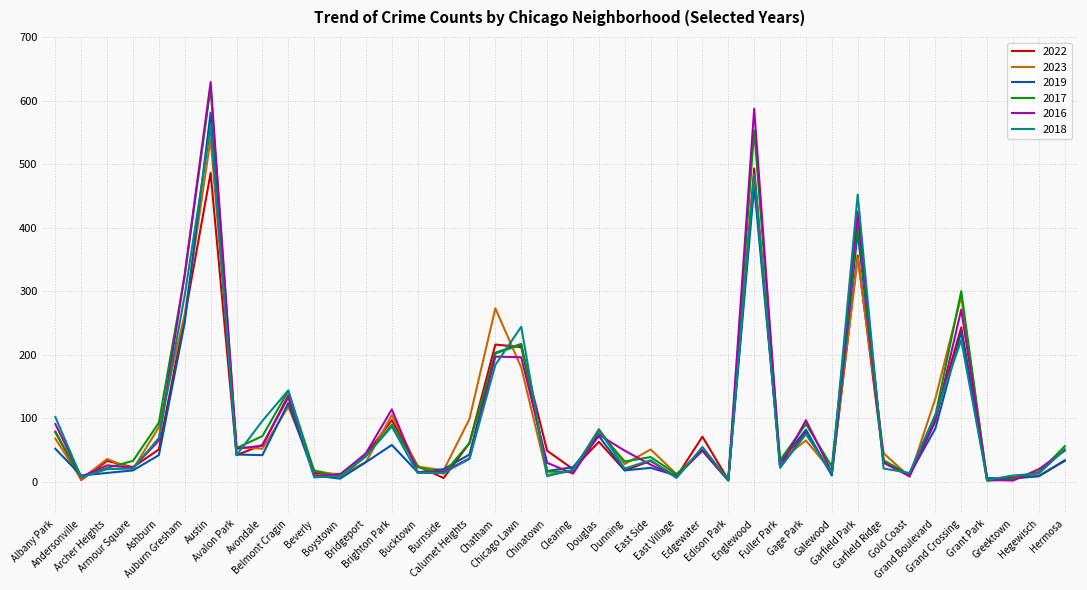

Which series changed the most between Grand Crossing and Grant Park?

2017